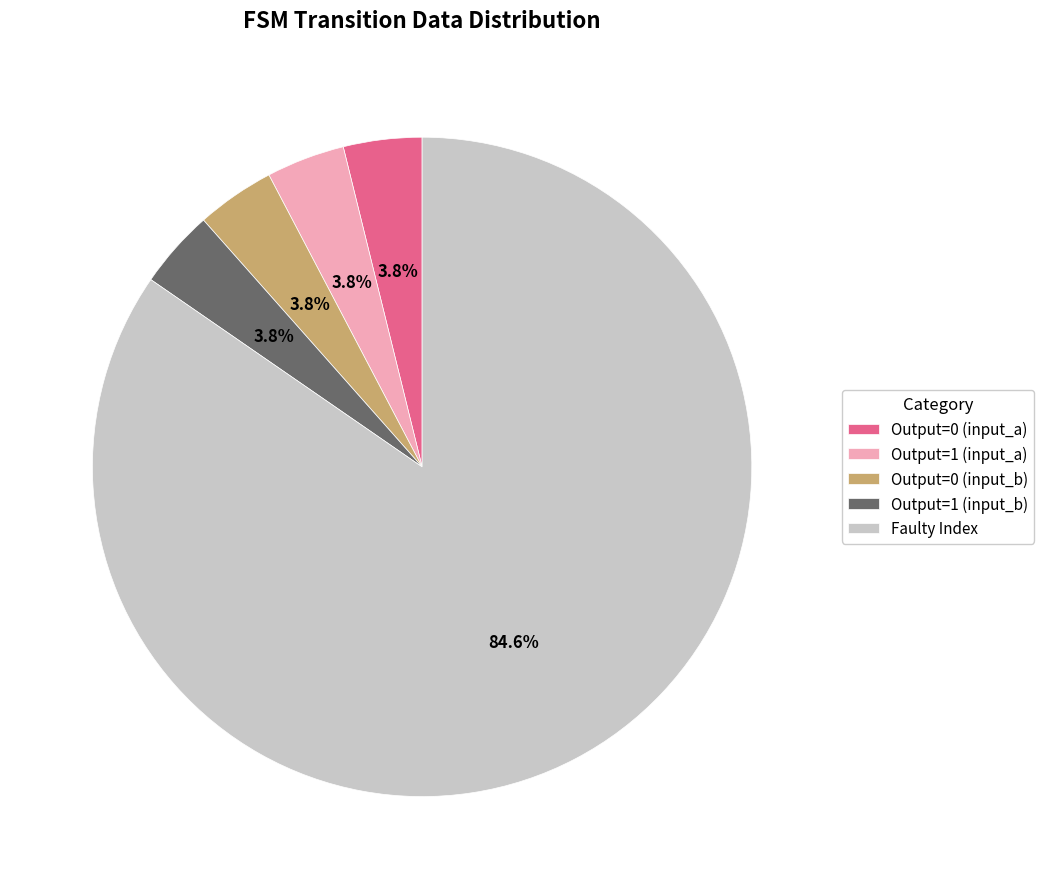

Is the sum of Output=1 (input_a) and Output=0 (input_b) greater than half?

No